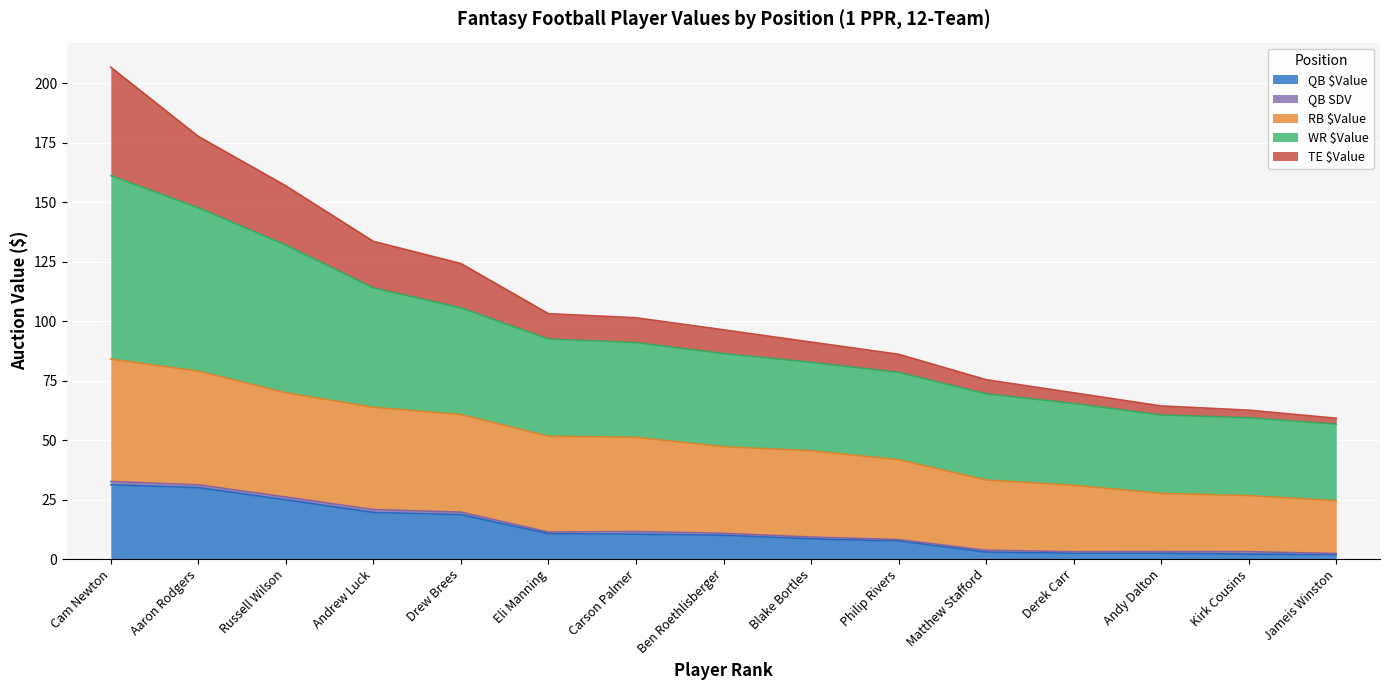

What is the greatest value displayed?

206.8